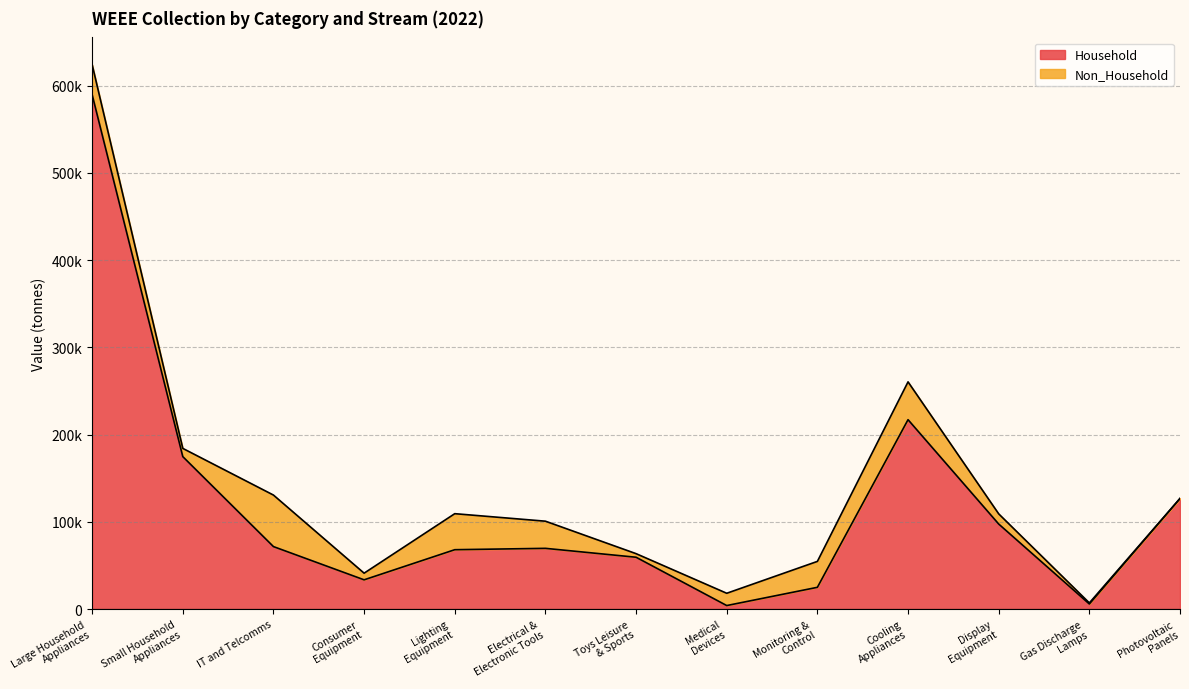

Which has a higher value, Gas Discharge
Lamps or Monitoring &
Control?

Monitoring &
Control